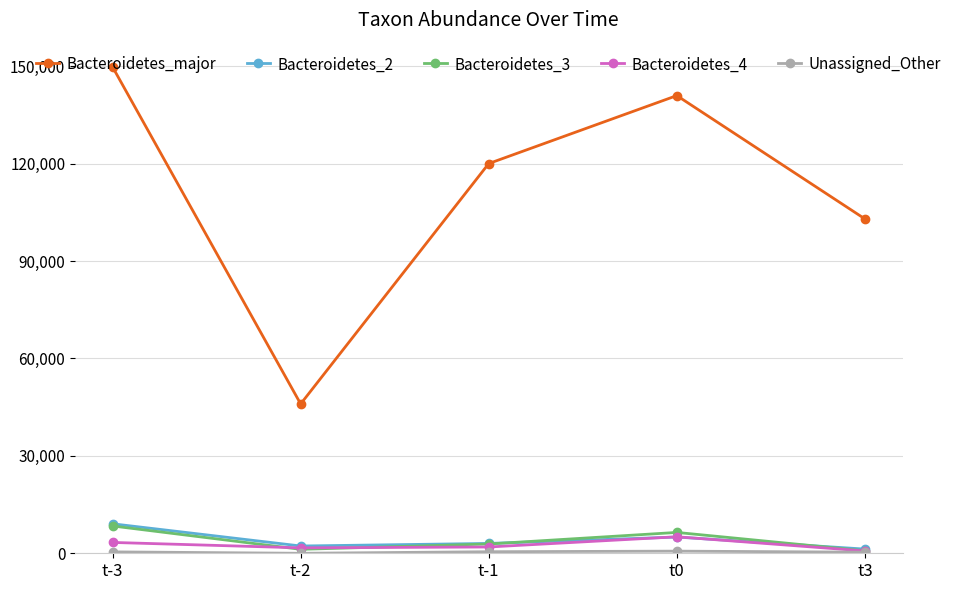

Which series has the largest range (max minus min)?

Bacteroidetes_major